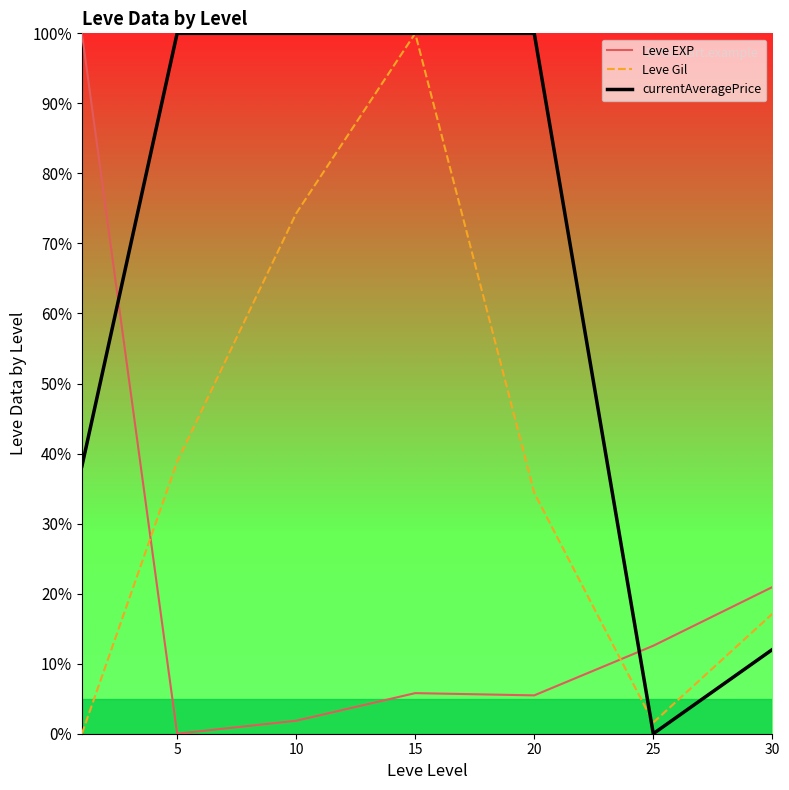

Rank the series by their average value, from lowest to highest.

Leve EXP, Leve Gil, currentAveragePrice